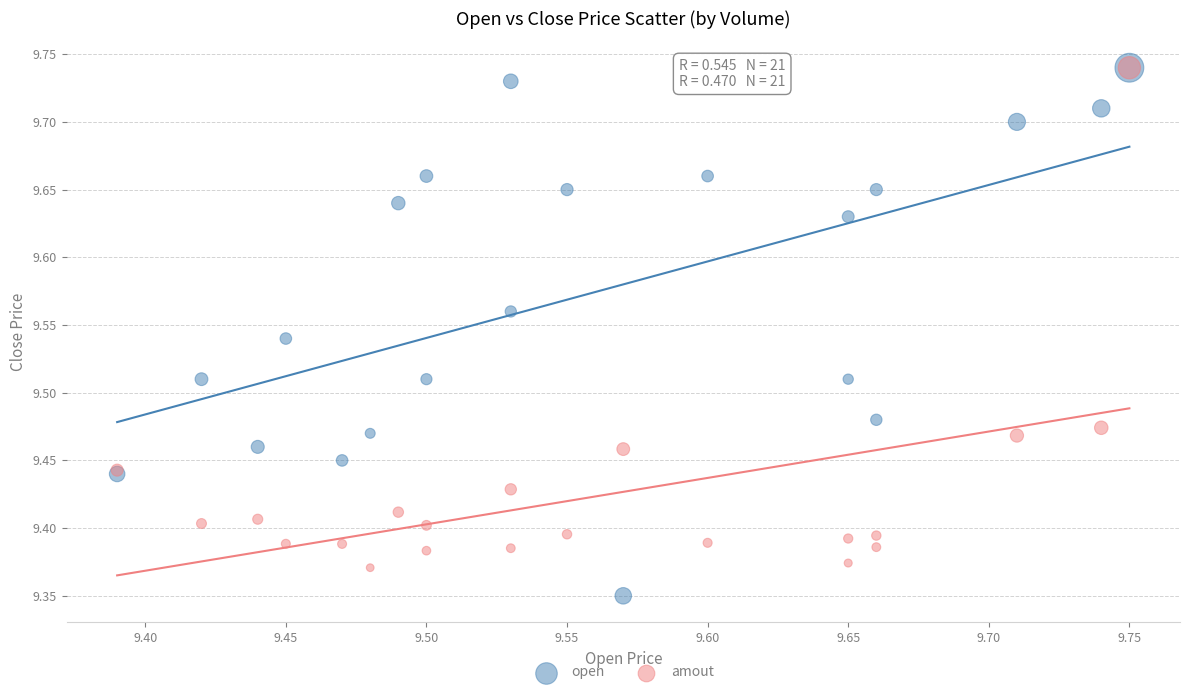

Which series has the widest spread of Y values?

open